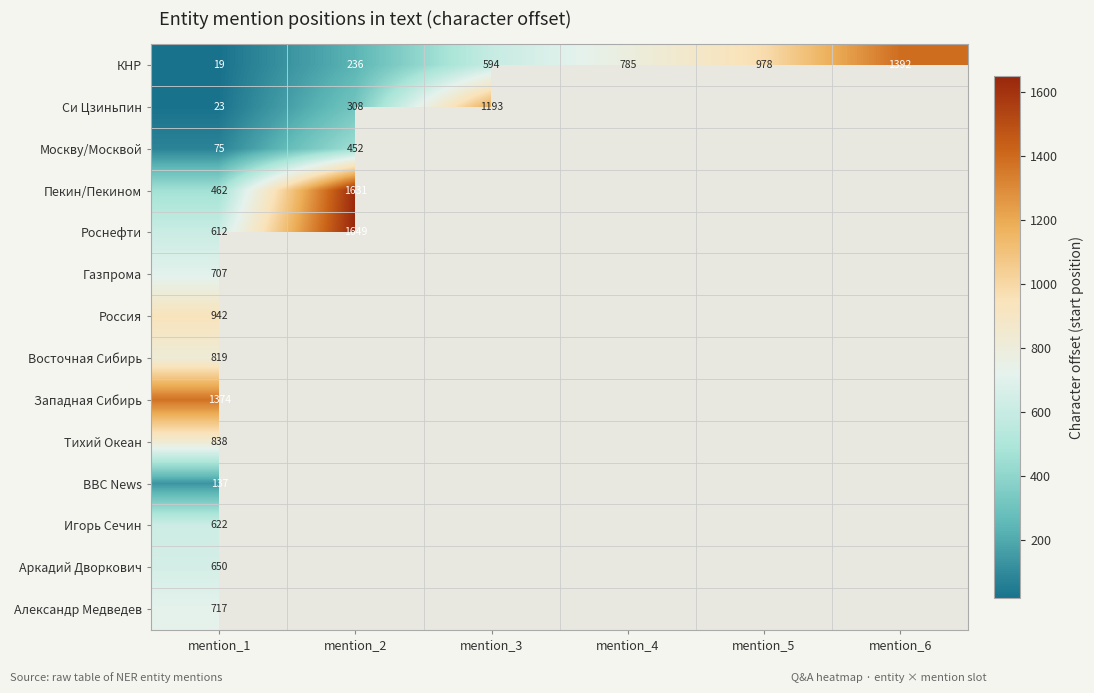

What is the difference between the maximum and minimum values in the КНР series?

1373